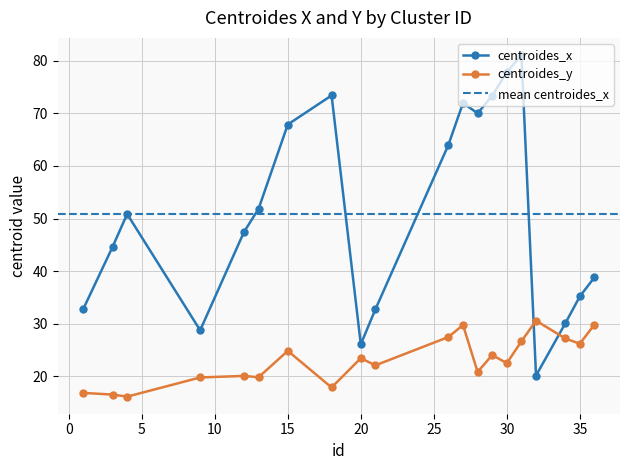

How many lines are shown in the chart?

2